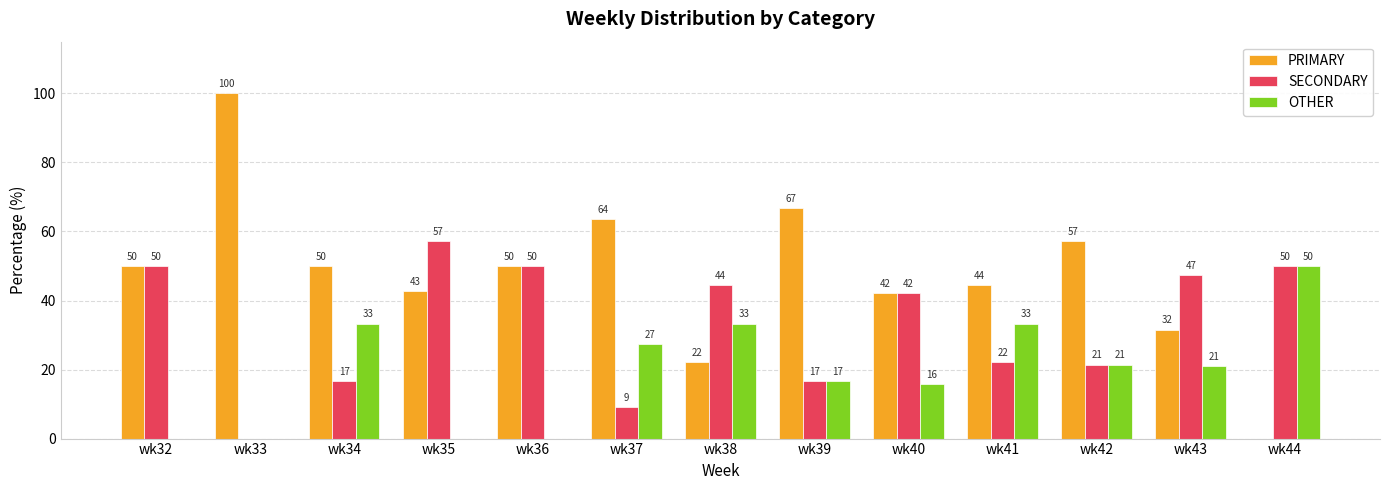

What is the total value across all series at wk43?

100.0